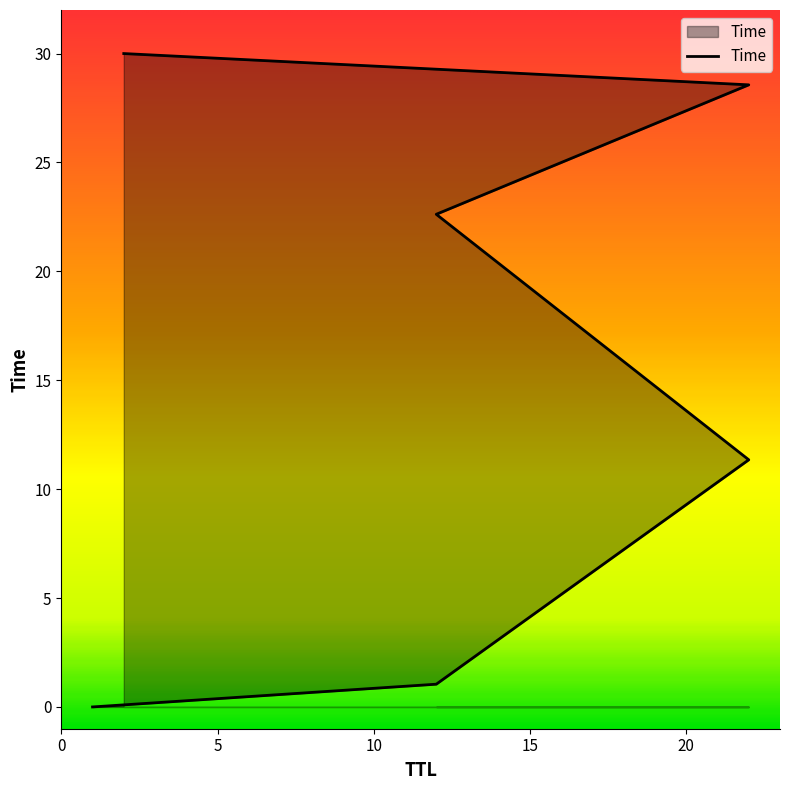

What is the label of the 5th point from the left?

22